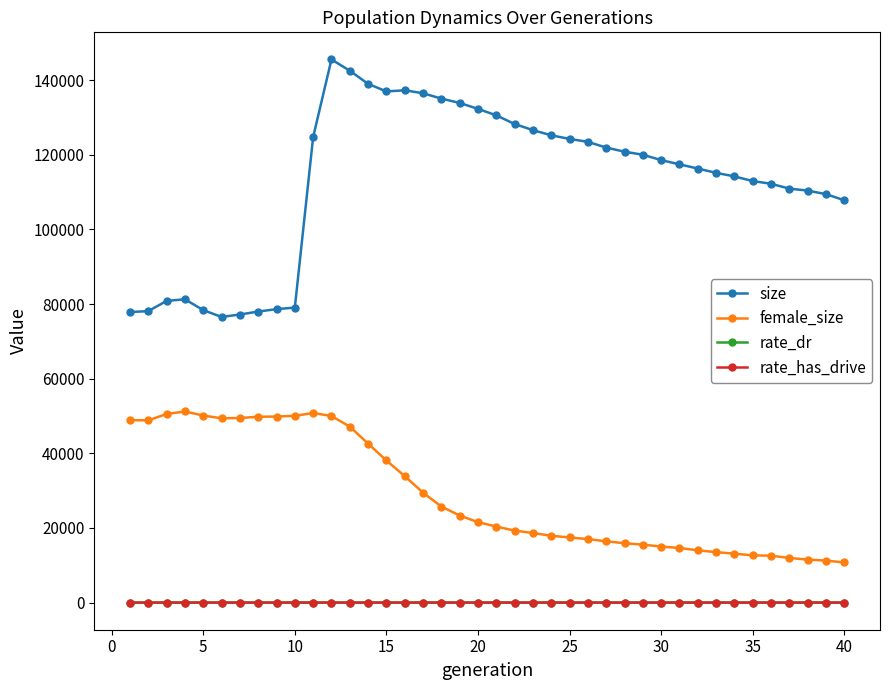

True or false: female_size and rate_has_drive cross at least once.

False